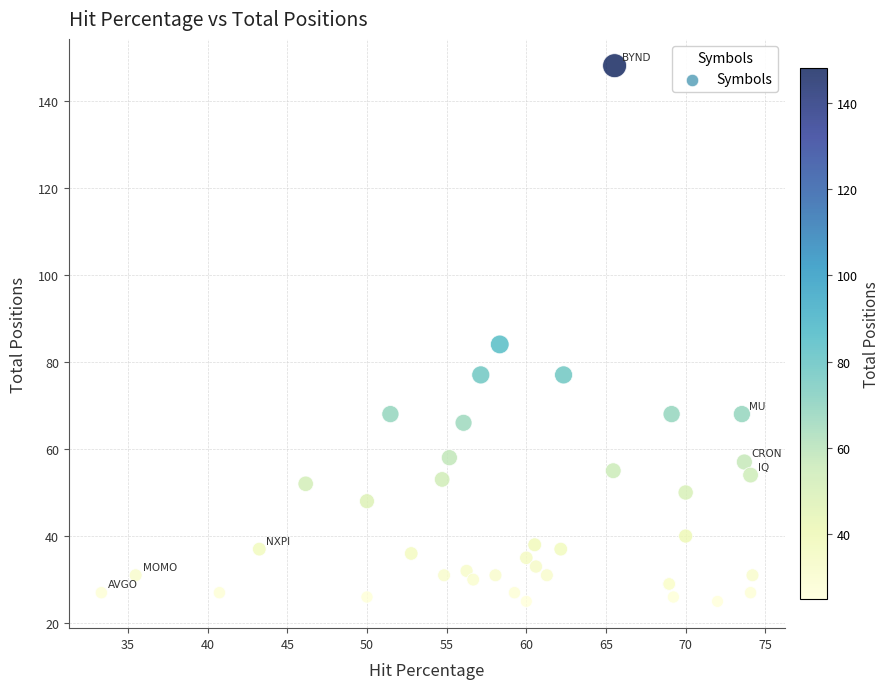

What Y value in the scatter plot is closest to 86?

84